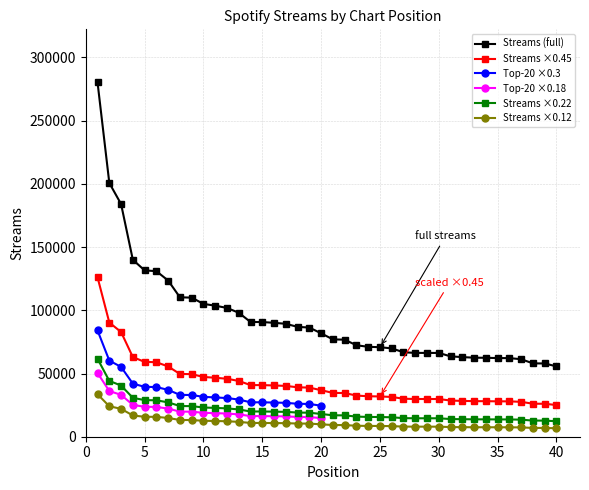

True or false: the data shows 1942.9 at 28.

False